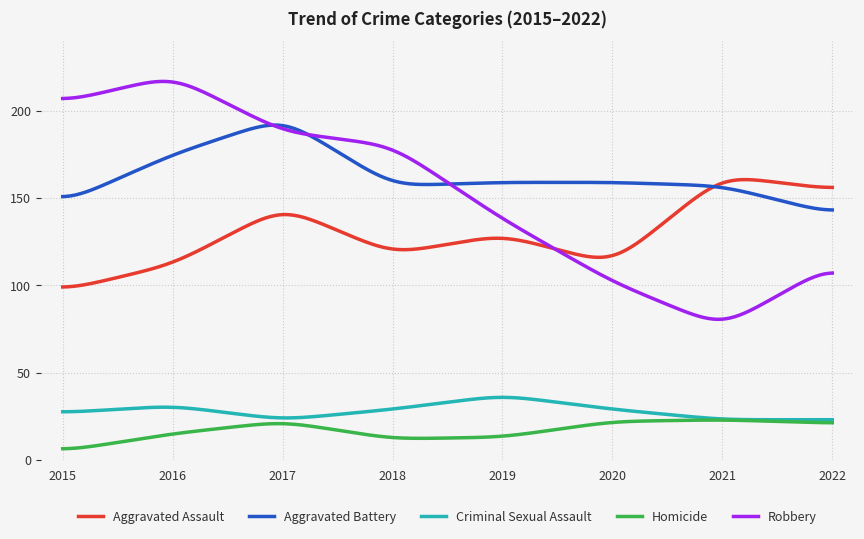

What is the minimum value for Aggravated Battery?

143.2